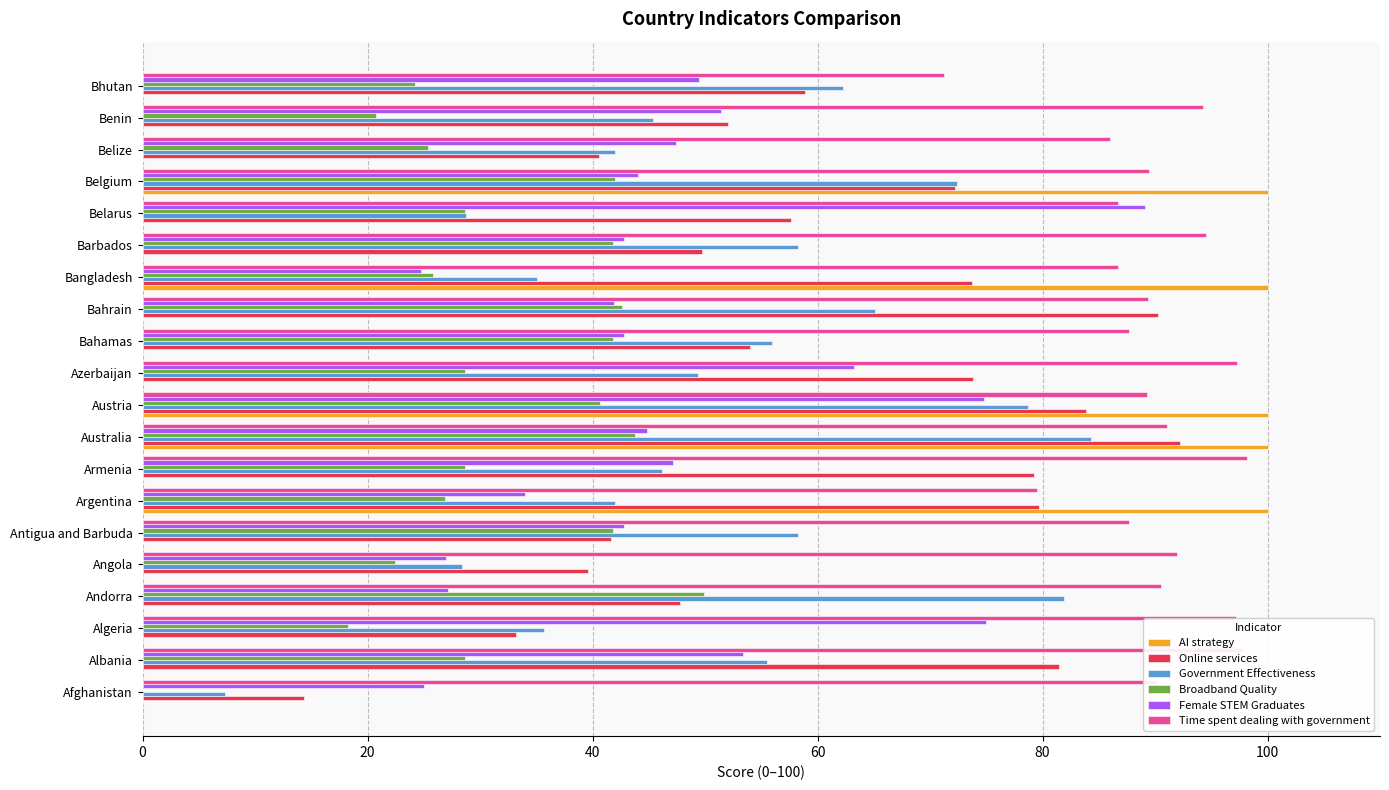

What is the maximum value for Female STEM Graduates?

89.1